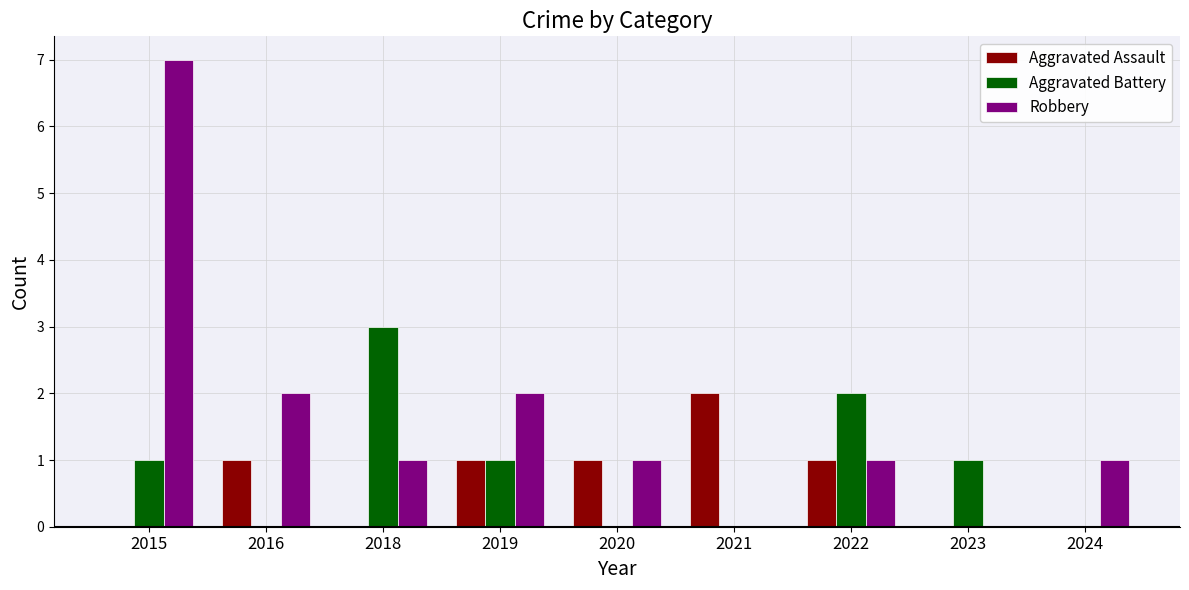

Which series changed the most between 2020 and 2022?

Aggravated Battery